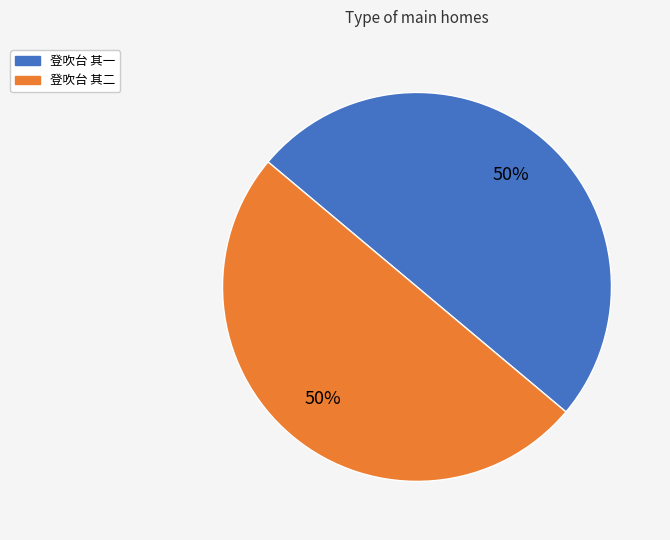

Is it true that 登吹台 其二 is 60% of the pie?

False